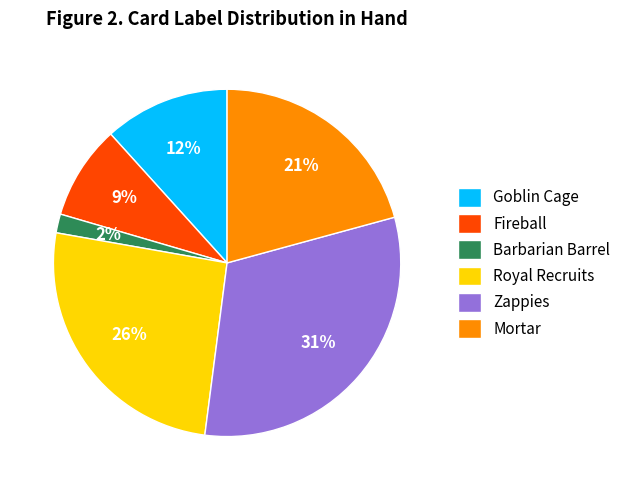

Is it true that Royal Recruits is 26% of the pie?

True